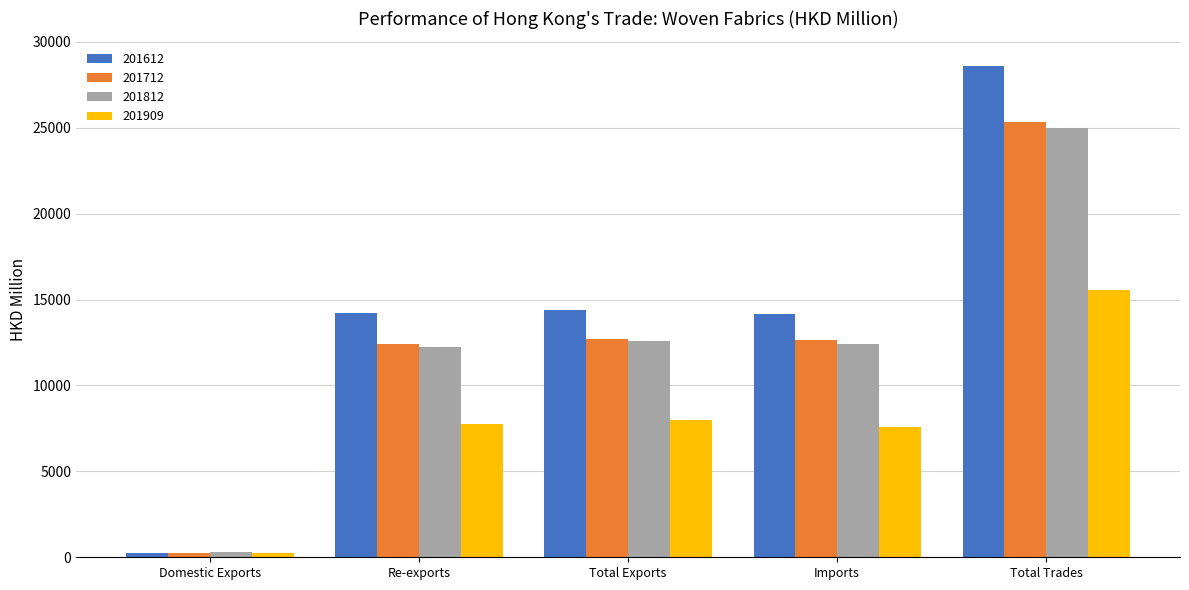

Between Re-exports and Total Trades, which series saw the biggest shift?

201612